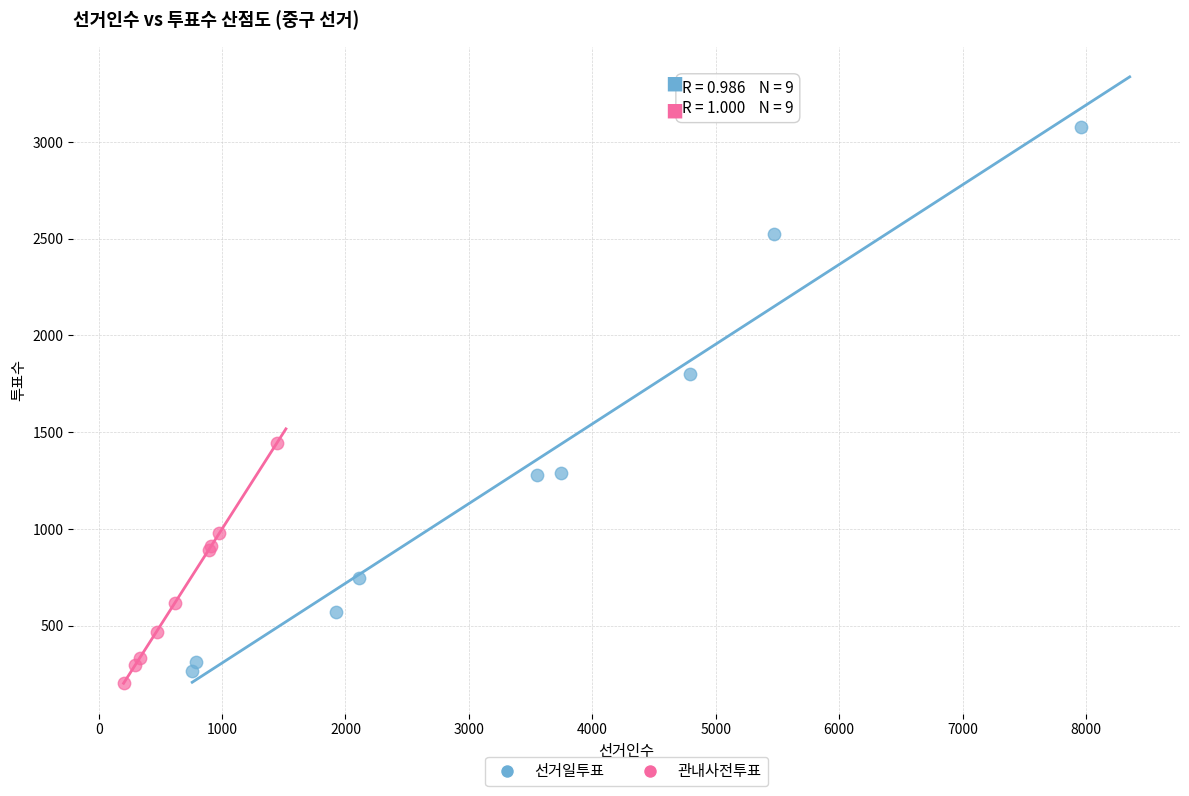

Which series has the widest spread of Y values?

선거일투표